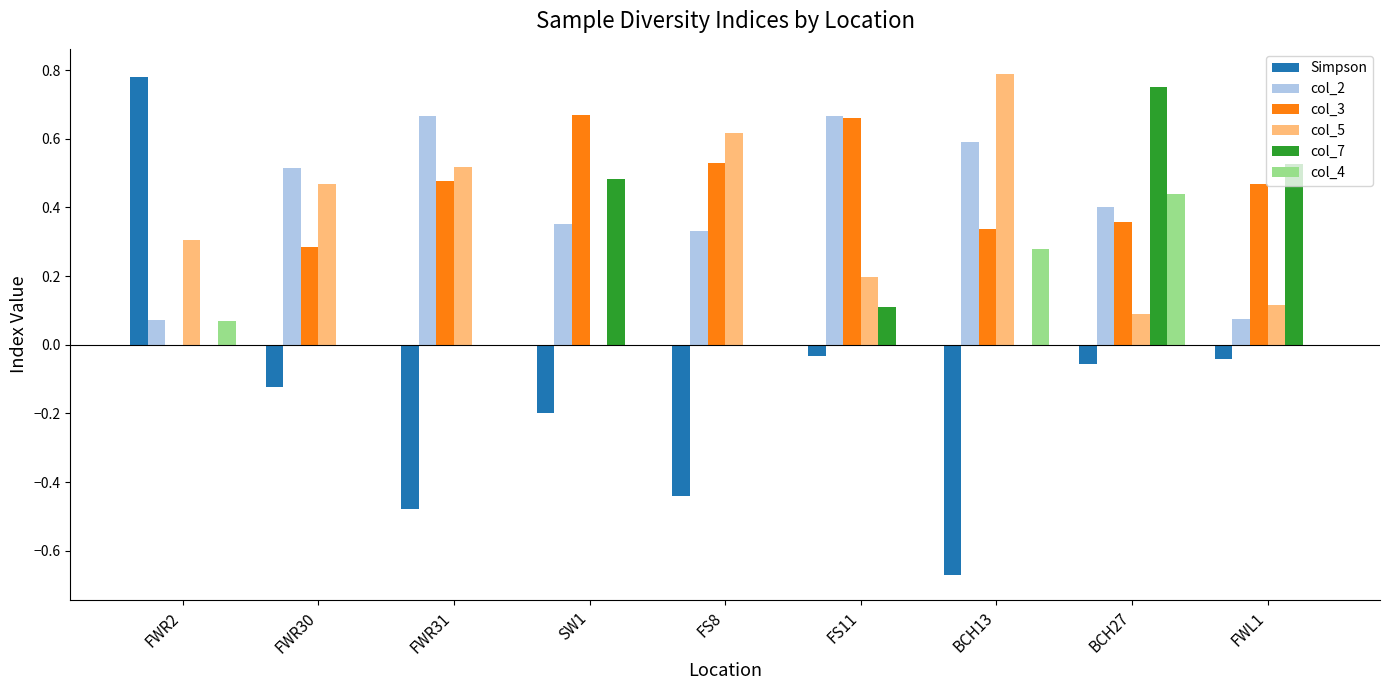

What is the total value across all series at FWL1?

1.1